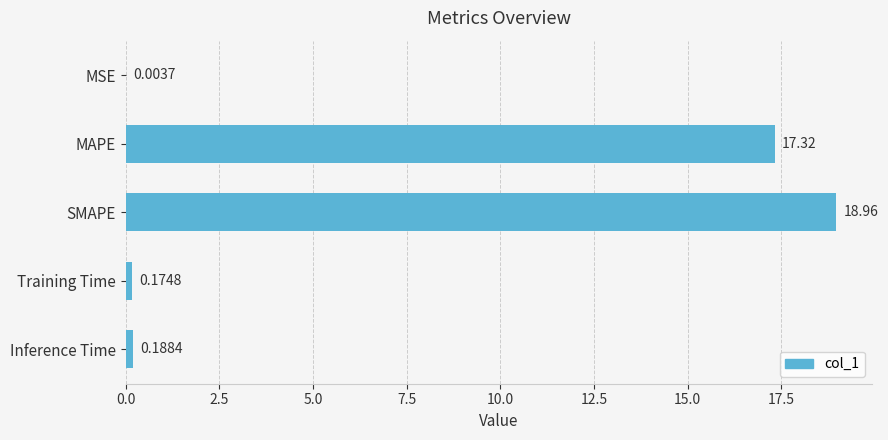

What is the change in value from SMAPE to Training Time?

-18.8